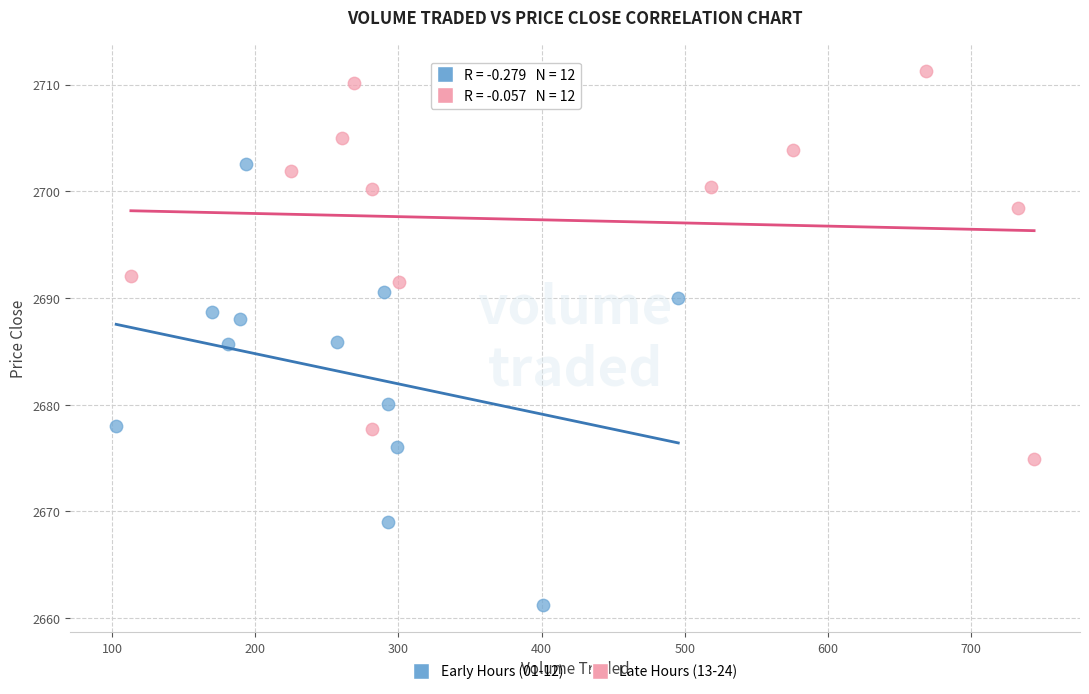

Which series reaches the maximum Y coordinate?

Late Hours (13-24)